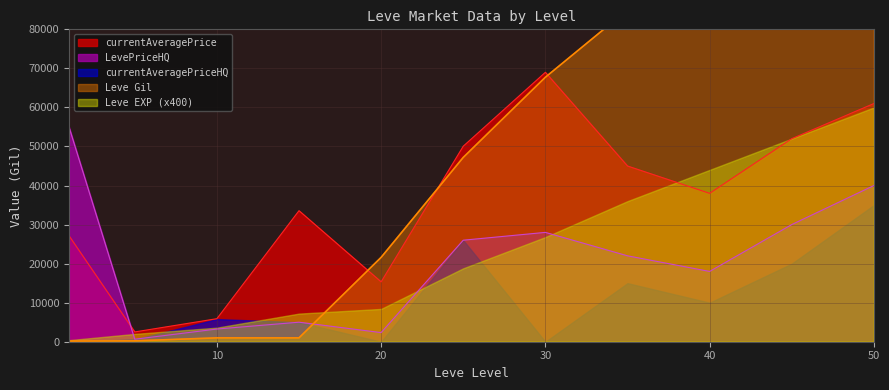

At how many categories does at least one series exceed 55925?

5